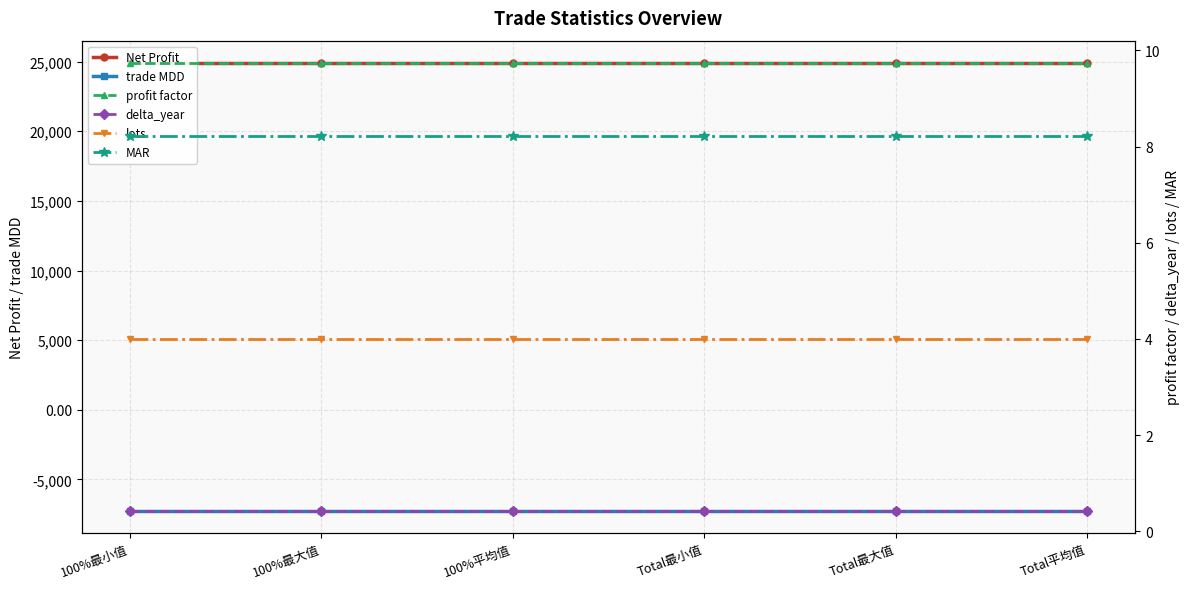

What is the label of the 5th point from the left?

Total最大值